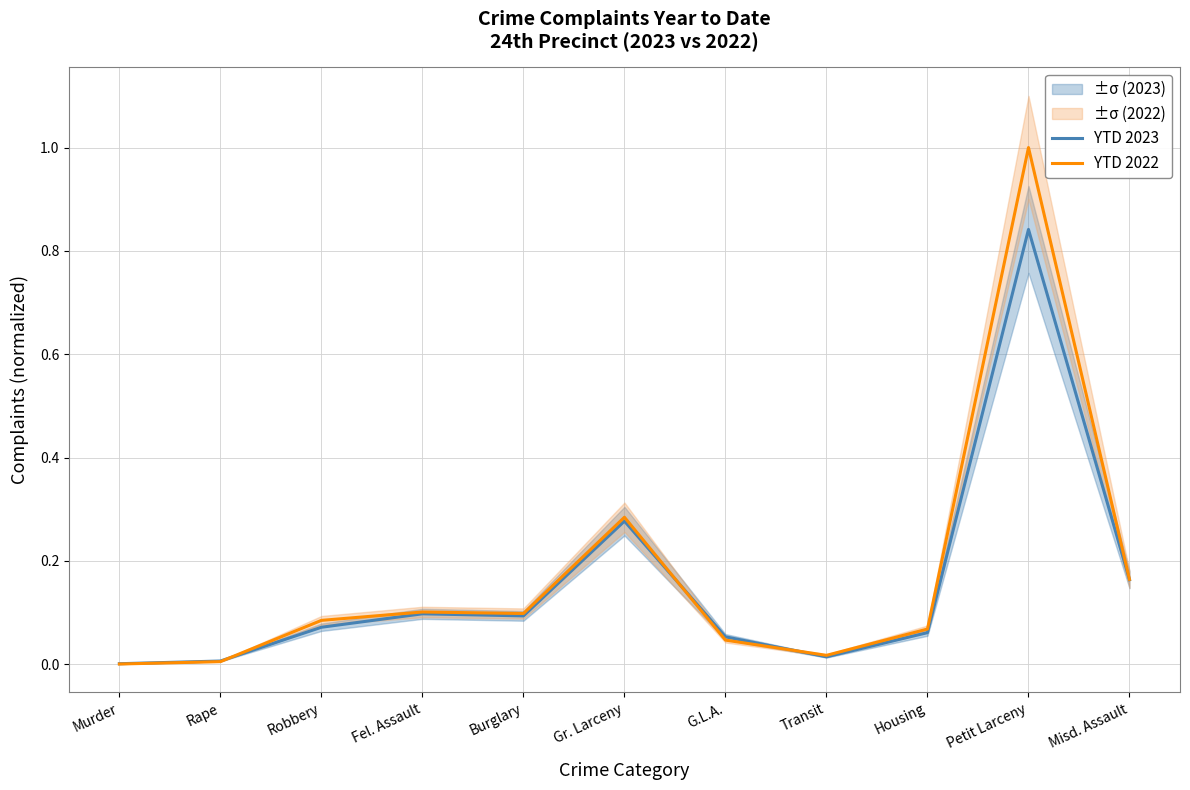

Reading left to right, what are all the values shown in this chart?

YTD 2023: 0.0	0.0	0.1	0.1	0.1	0.3	0.1	0.0	0.1	0.8	0.2
YTD 2022: 0.0	0.0	0.1	0.1	0.1	0.3	0.0	0.0	0.1	1.0	0.2